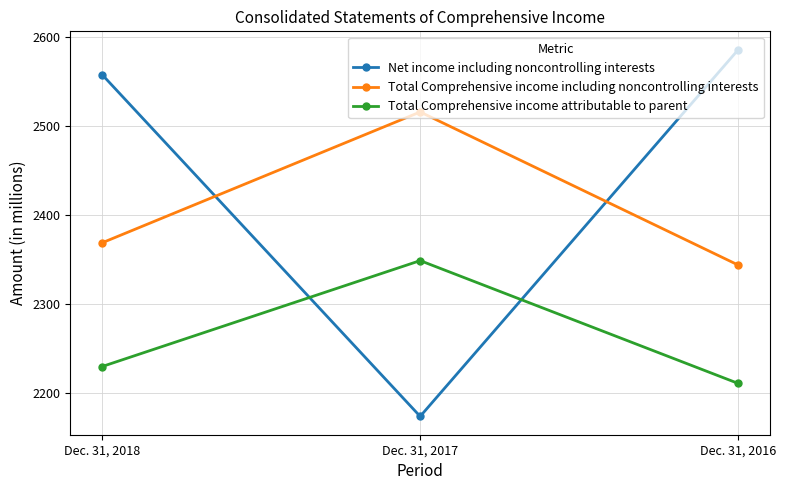

Reading left to right, transcribe all the data shown in this chart.

Net income including noncontrolling interests: 2558	2174	2586
Total Comprehensive income including noncontrolling interests: 2369	2516	2344
Total Comprehensive income attributable to parent: 2230	2349	2211